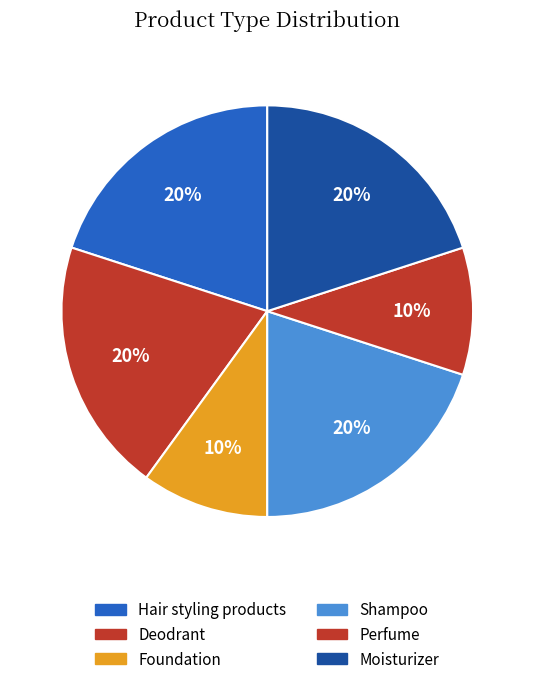

What percentage is the Shampoo slice, to the nearest percent?

20%